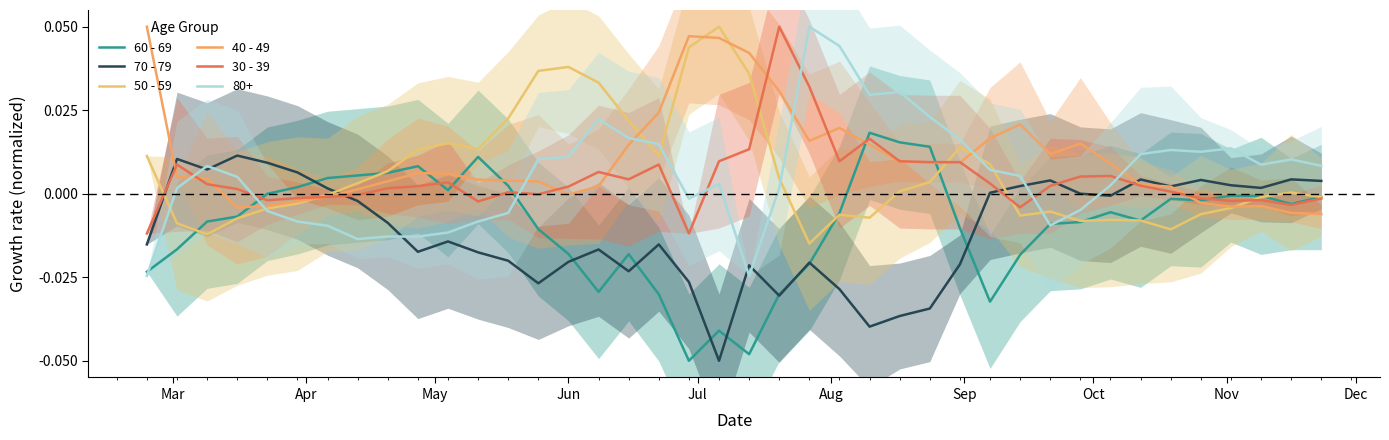

How many series are shown in this chart?

5